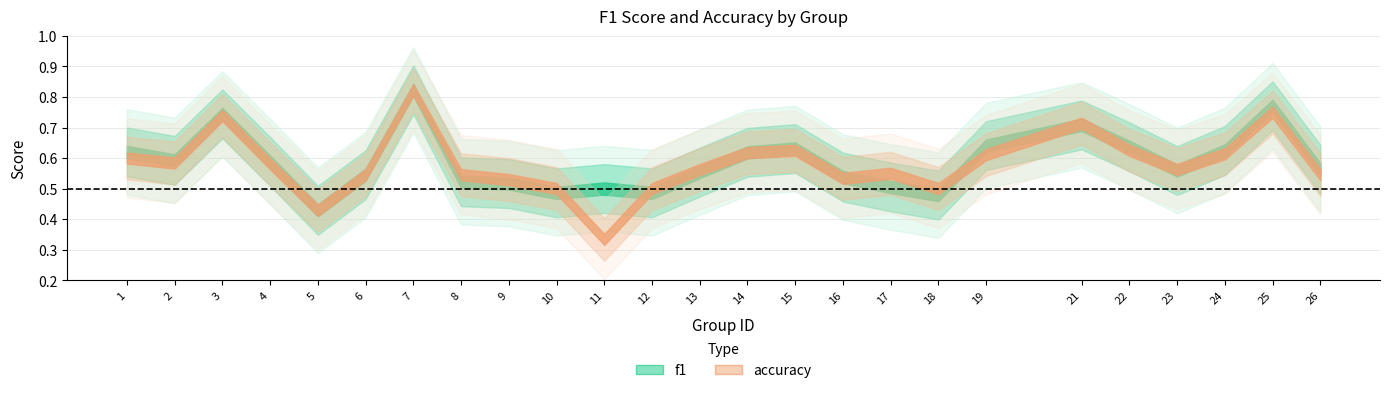

Does the chart display data point markers on the line(s)?

No